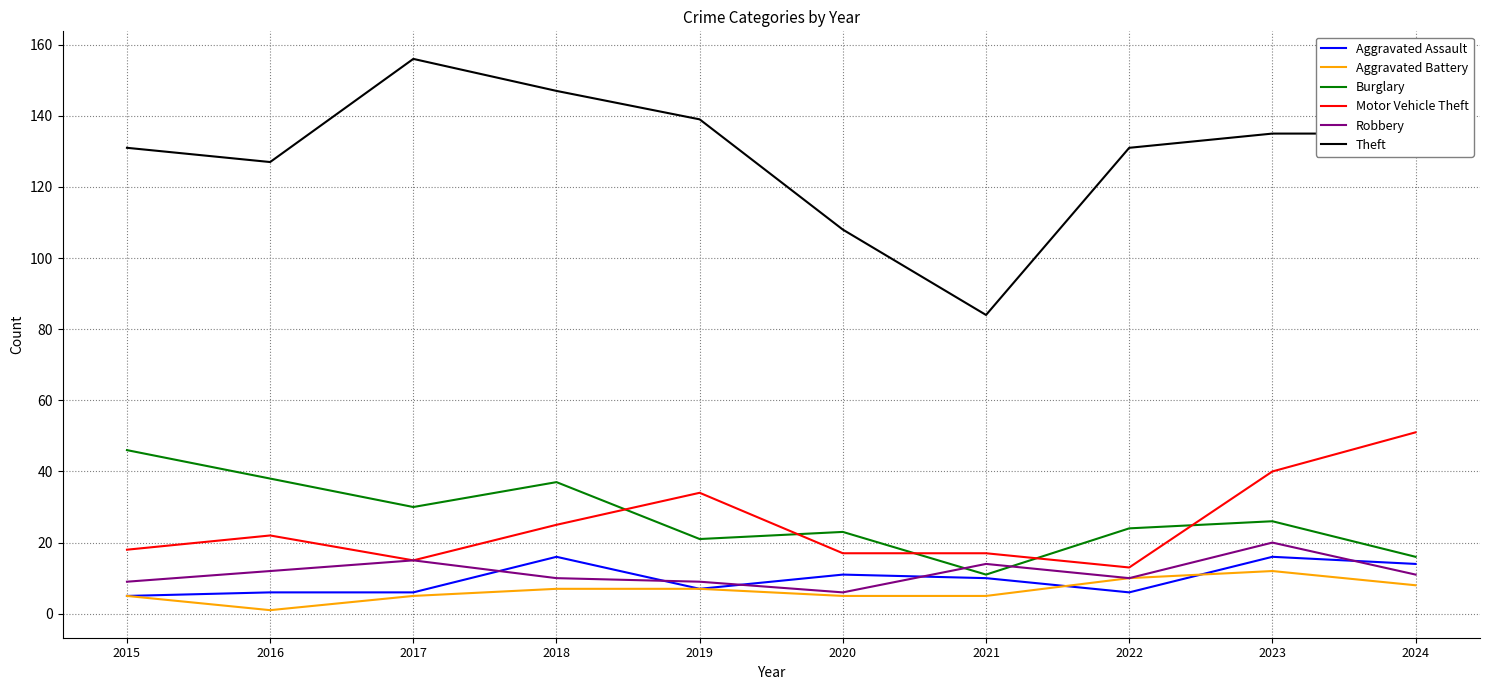

Where is the first local minimum for Theft?

2016